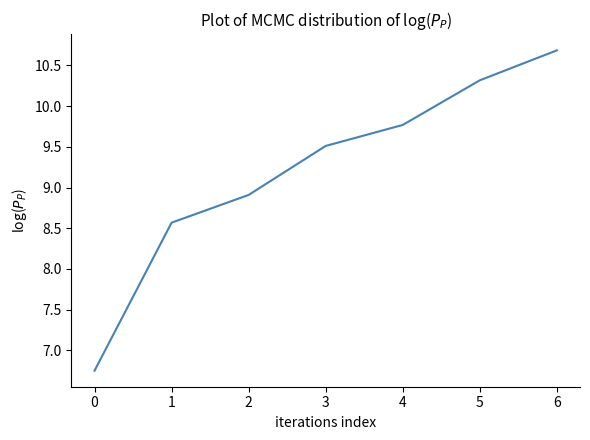

Where does the data first go above 9?

3